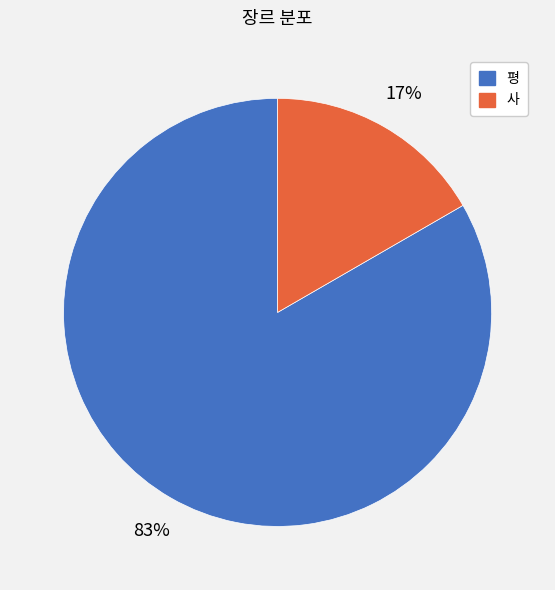

What is the largest slice in the pie chart?

평